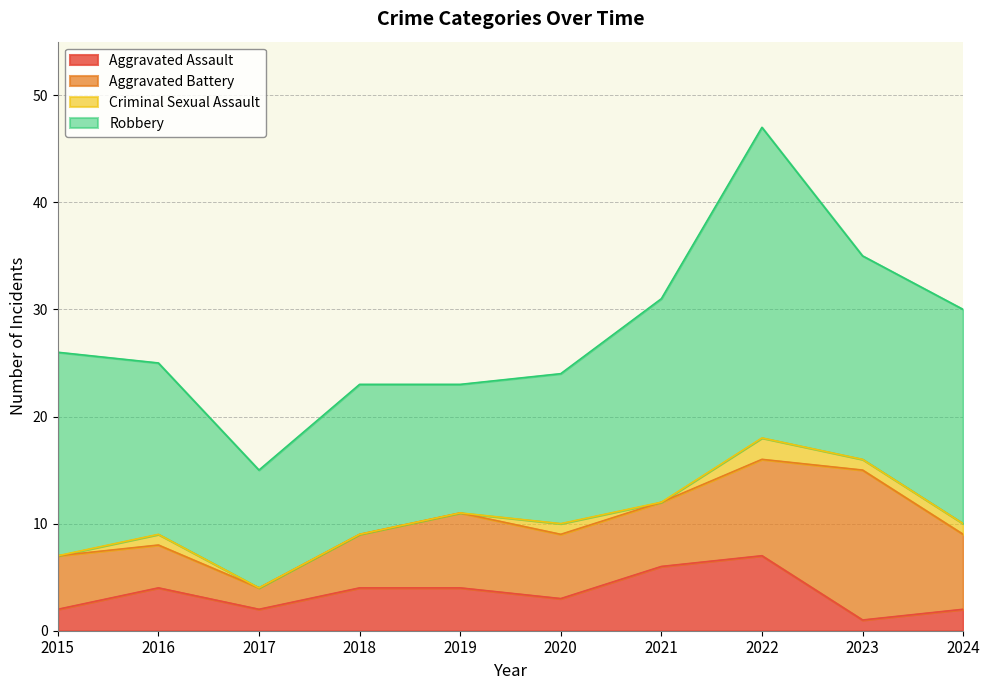

How many Criminal Sexual Assault values are between 0 and 1?

9